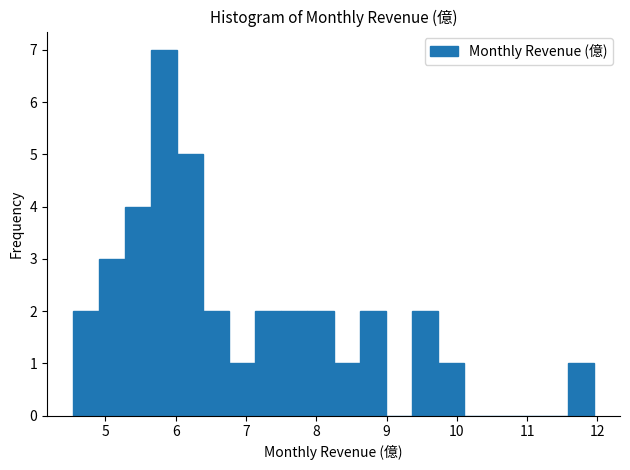

Around what value on the x-axis is the tallest bar? Give the approximate position of its centre, as read against the axis.

5.8